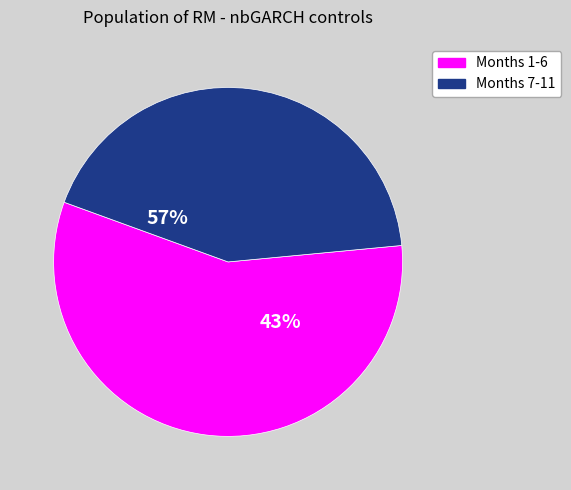

Does 10 account for over 50% of the chart?

No